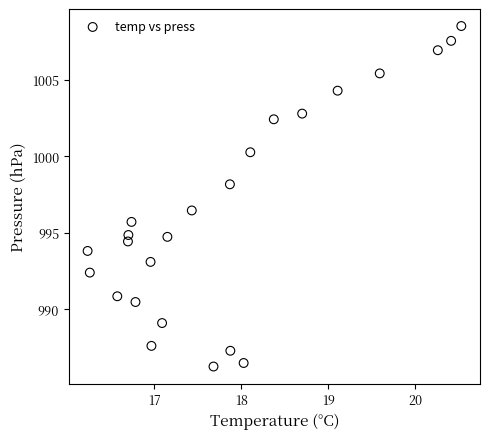

What is the range of Y values (max minus min)?

22.3